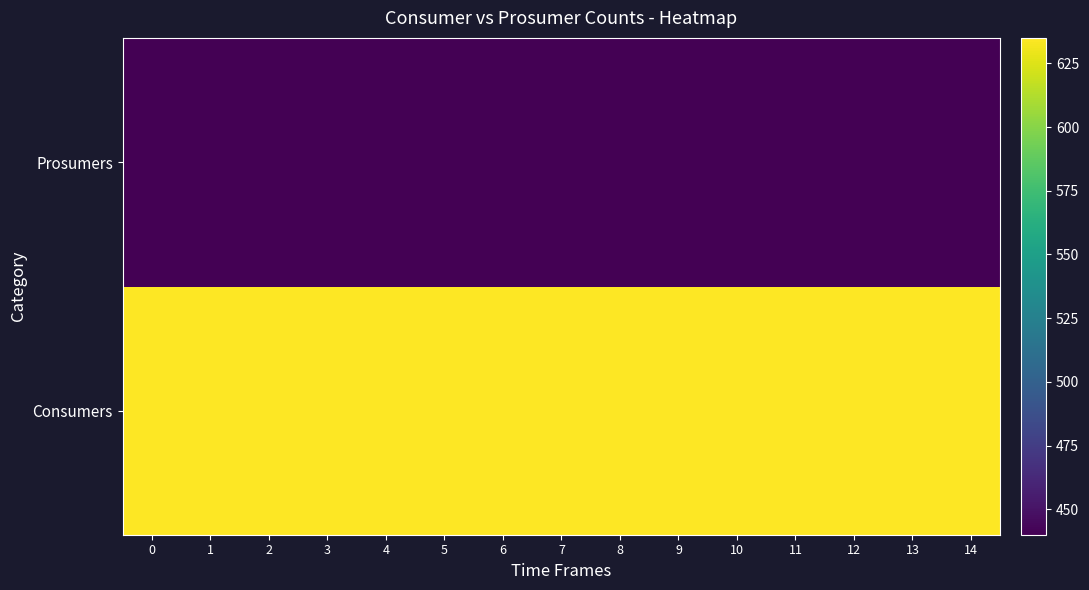

Which series has the widest spread of values?

Consumers